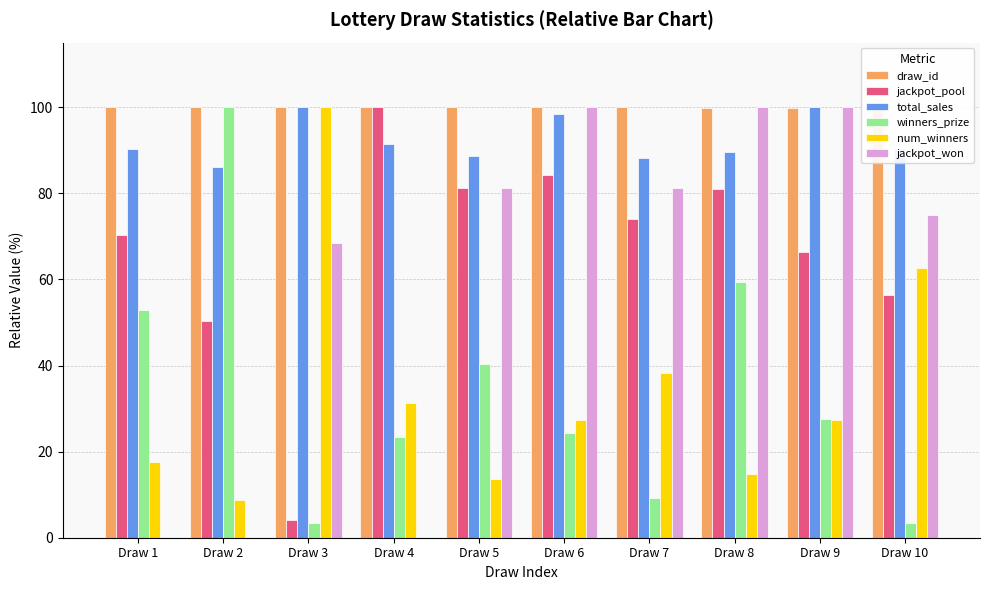

Does the chart contain stacked bars?

No